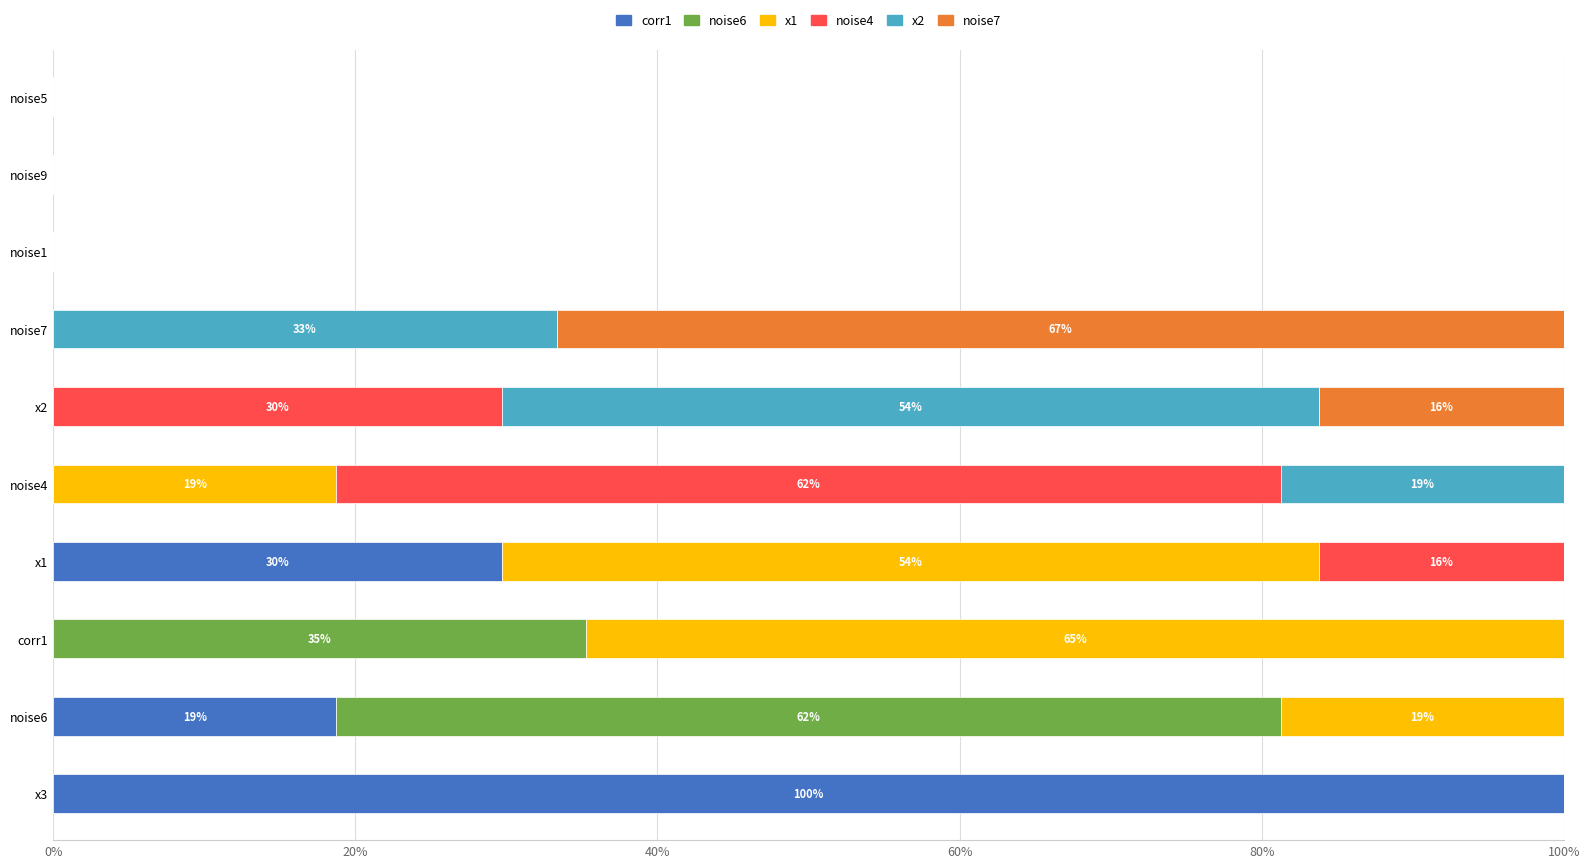

What is the maximum value for corr1?

100.0